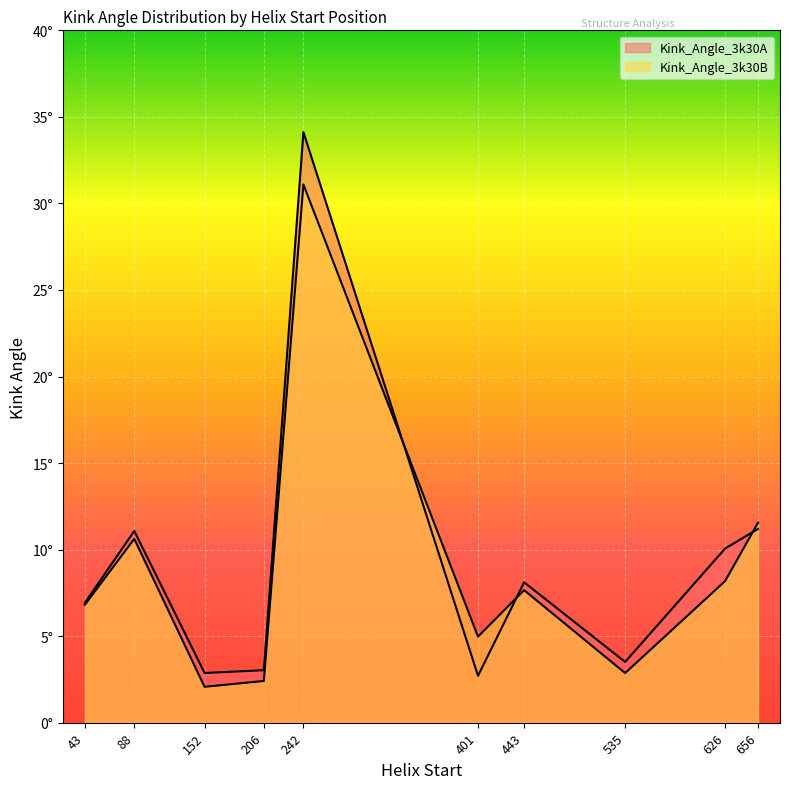

At which label is Kink_Angle_3k30B closest to 16?

656